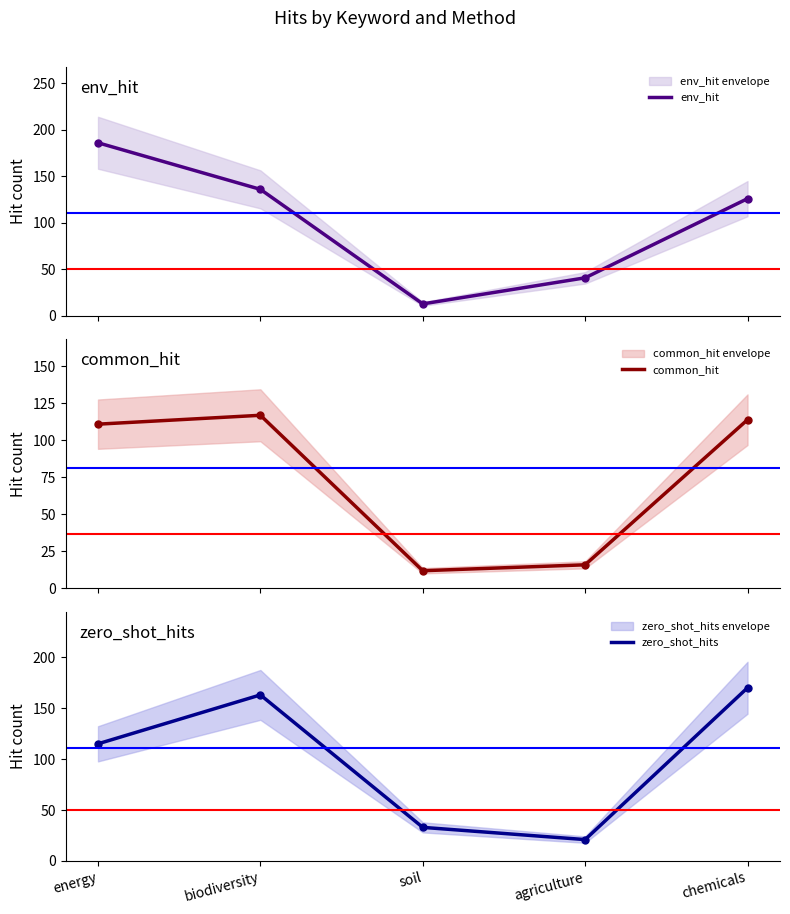

Reading left to right, list all the values displayed in this chart.

env_hit: energy=186	biodiversity=136	soil=13	agriculture=41	chemicals=126
common_hit: energy=111	biodiversity=117	soil=12	agriculture=16	chemicals=114
zero_shot_hits: energy=115	biodiversity=163	soil=33	agriculture=21	chemicals=170